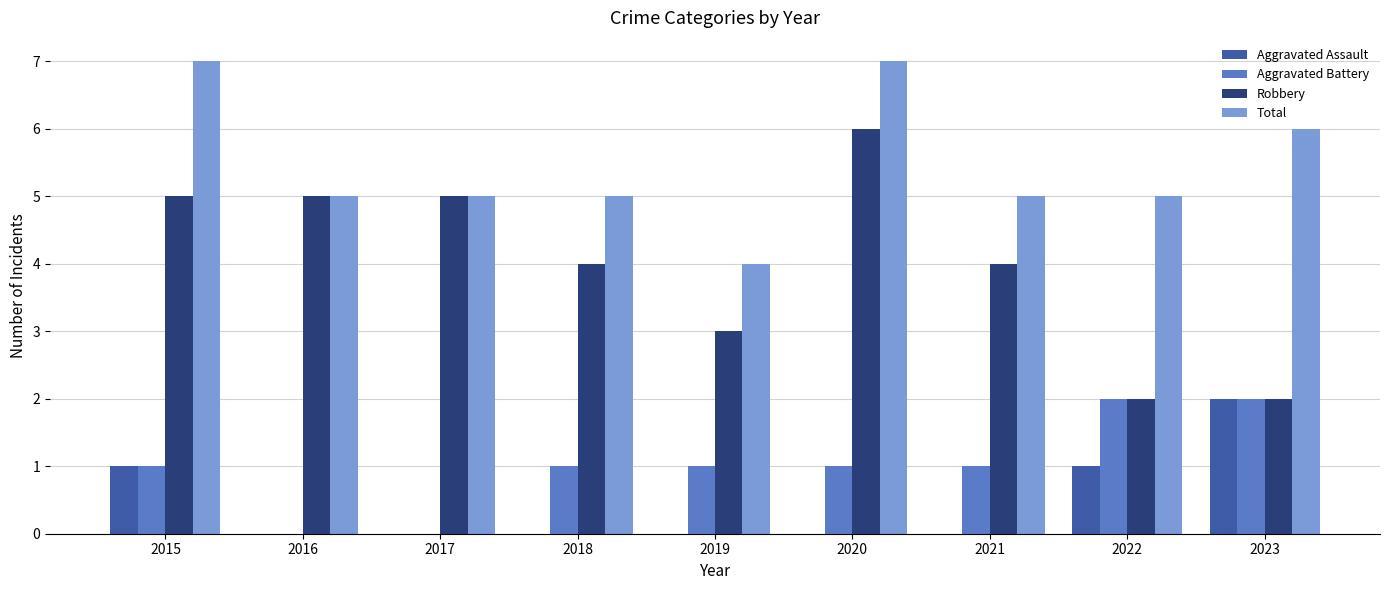

Between 2015 and 2016, which series saw the biggest shift?

Total